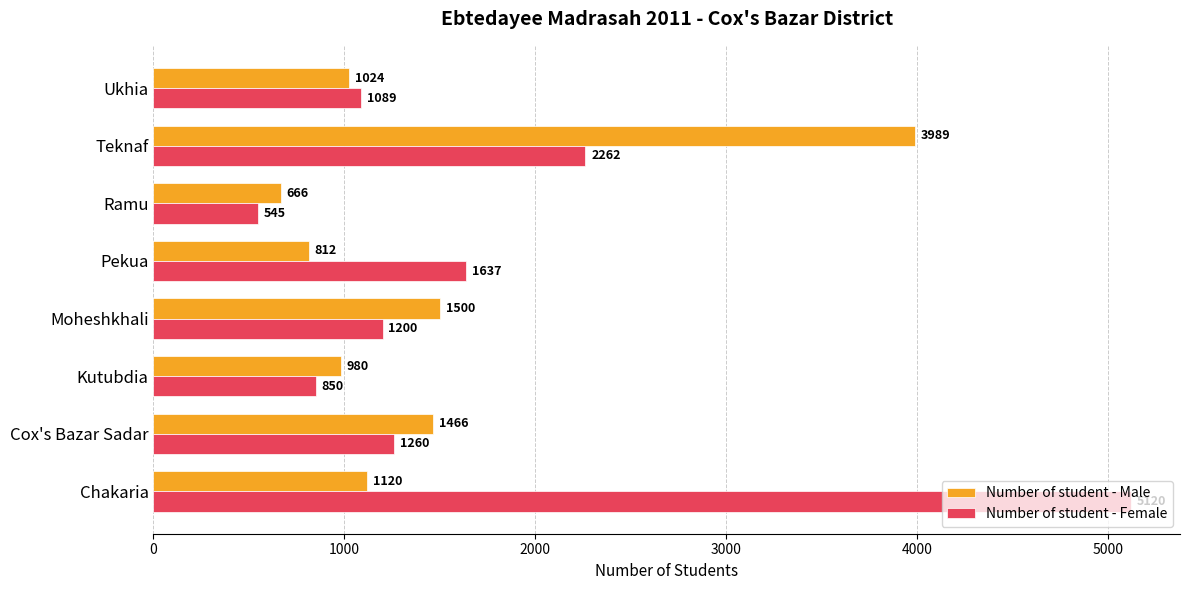

What are all the series names shown in the legend?

Number of student - Male, Number of student - Female